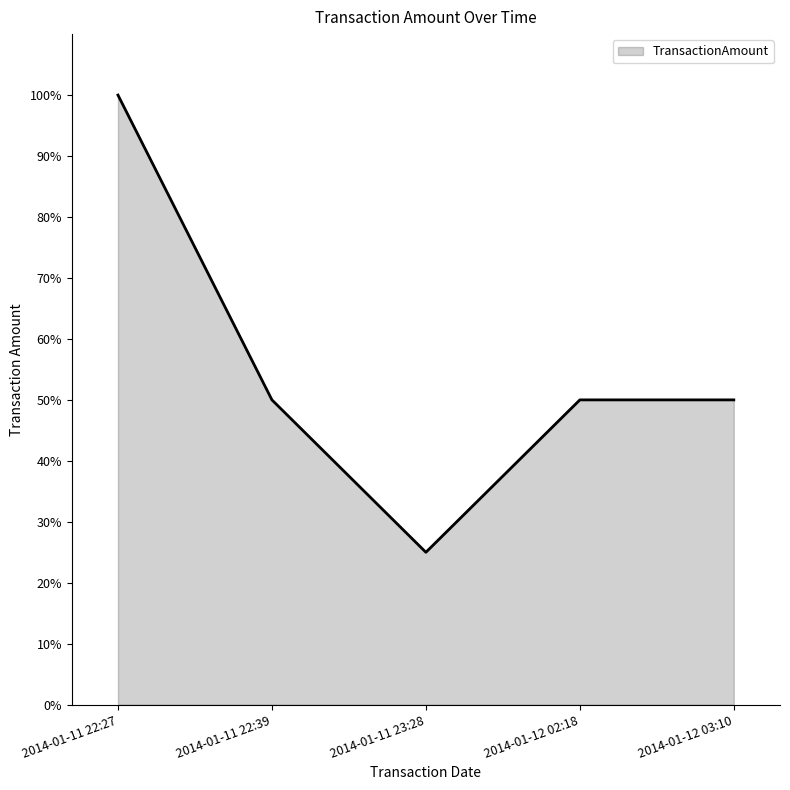

Where is the first local minimum?

2014-01-11 23:28